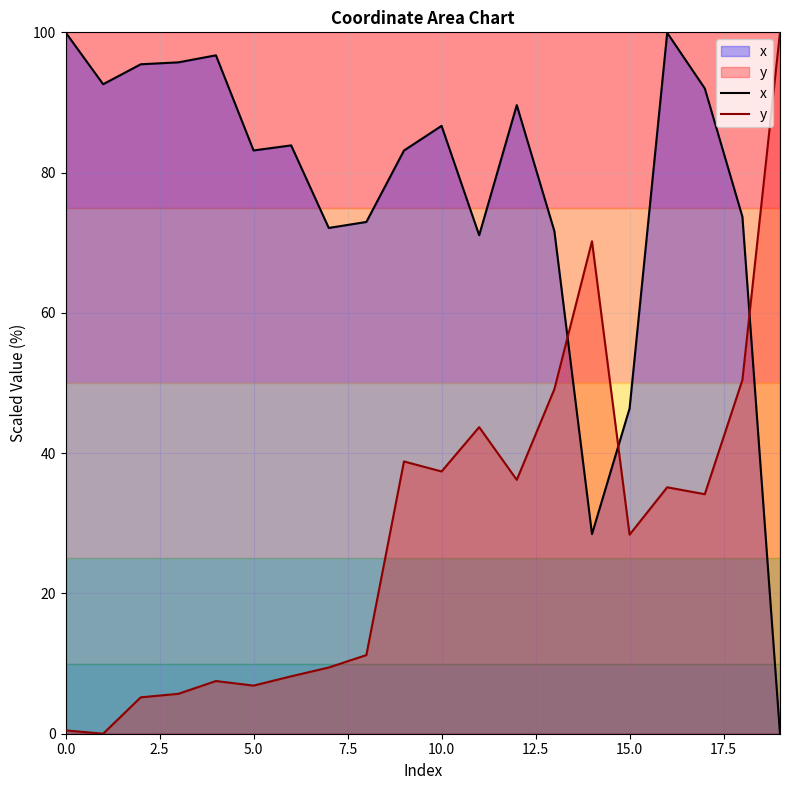

Rank the series by their maximum value, from lowest to highest.

x, y